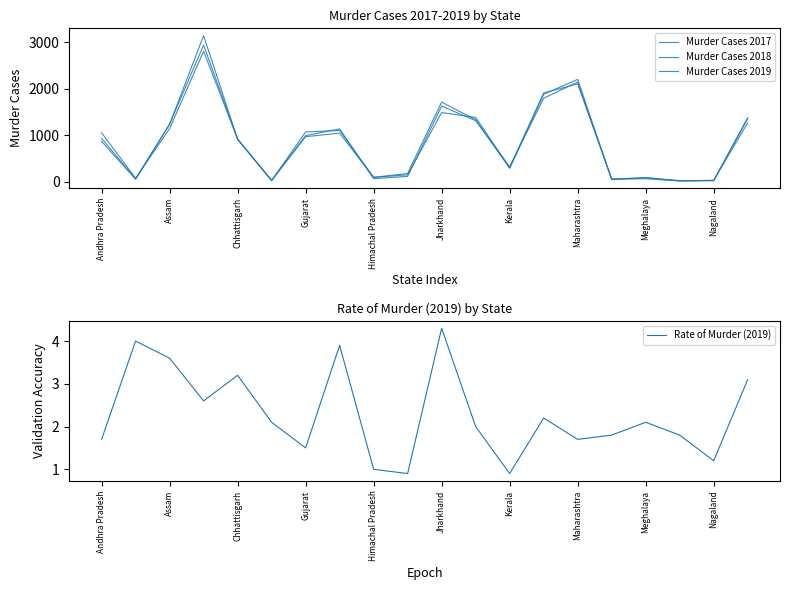

The value of Rate of Murder (2019) at Maharashtra is 2.3. True or false?

False